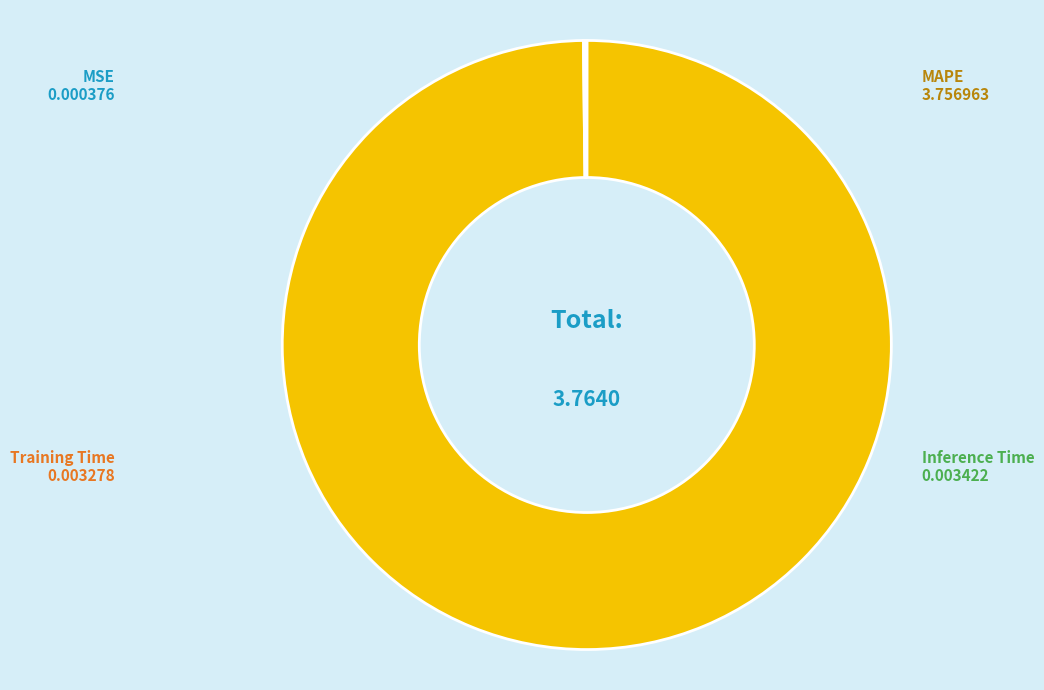

What is the largest slice in the pie chart?

MAPE